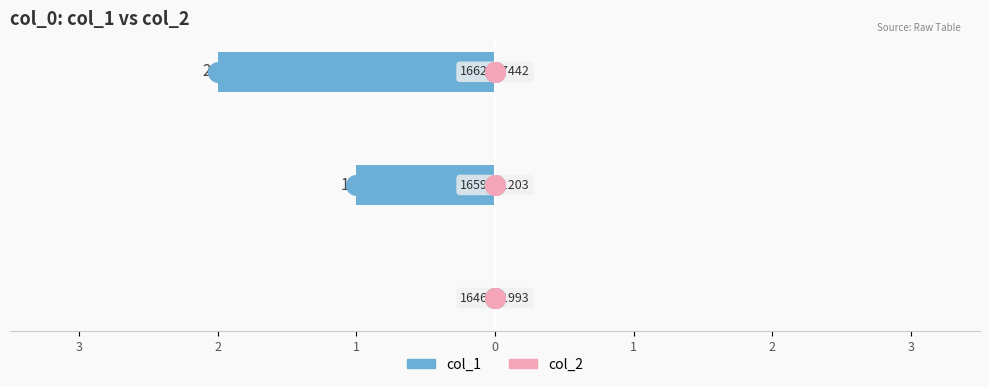

Which series has the widest spread of Y values?

col_1